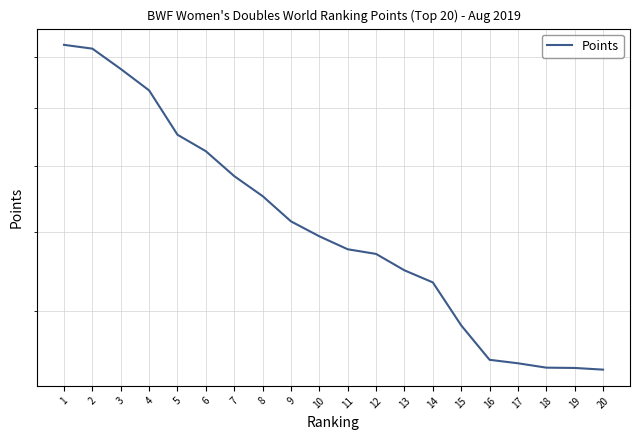

How many data points are less than 59450?

10